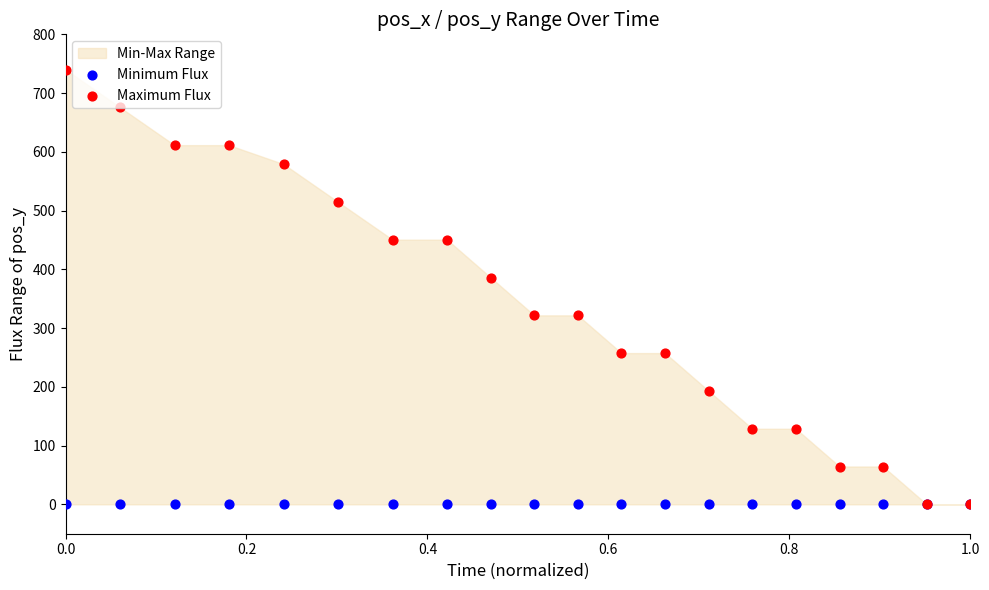

Which series has the widest spread of Y values?

Maximum Flux